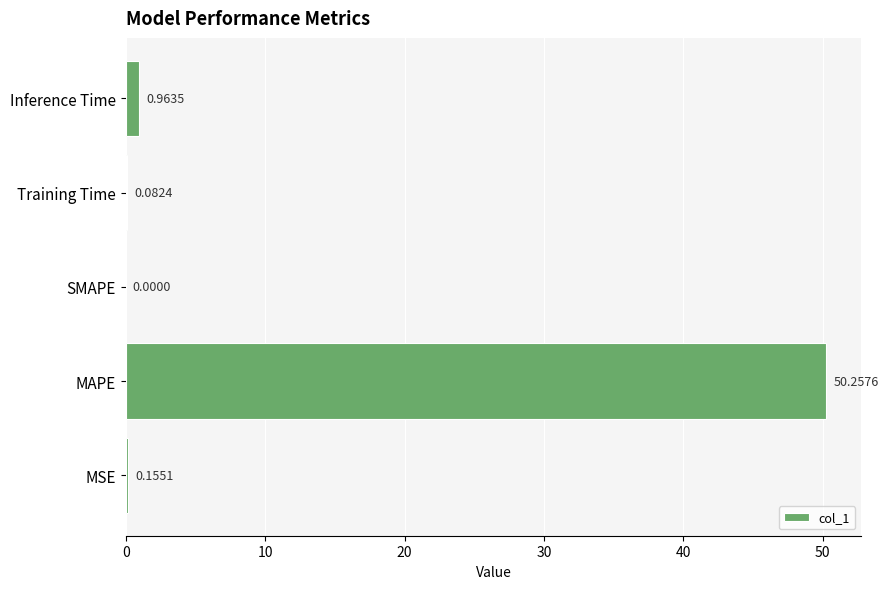

How many categories are shown in the chart?

5